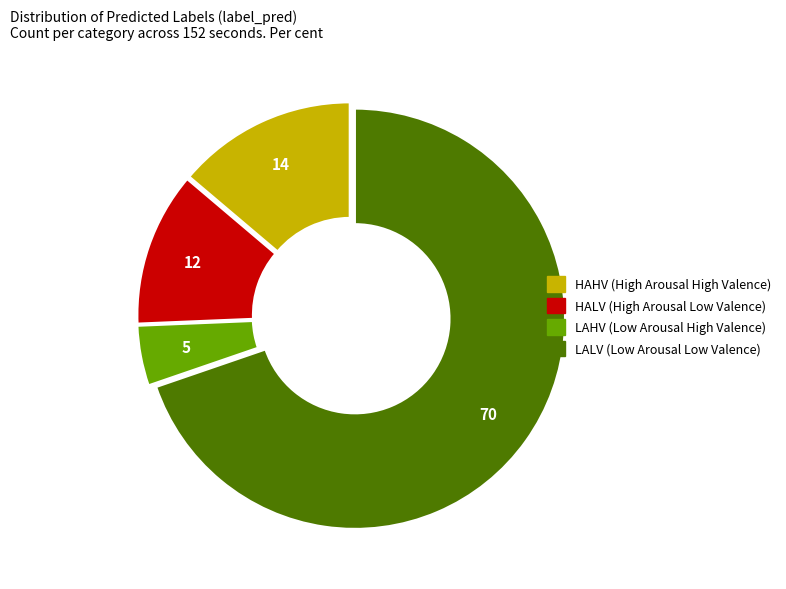

Does HALV represent more than half of the total?

No